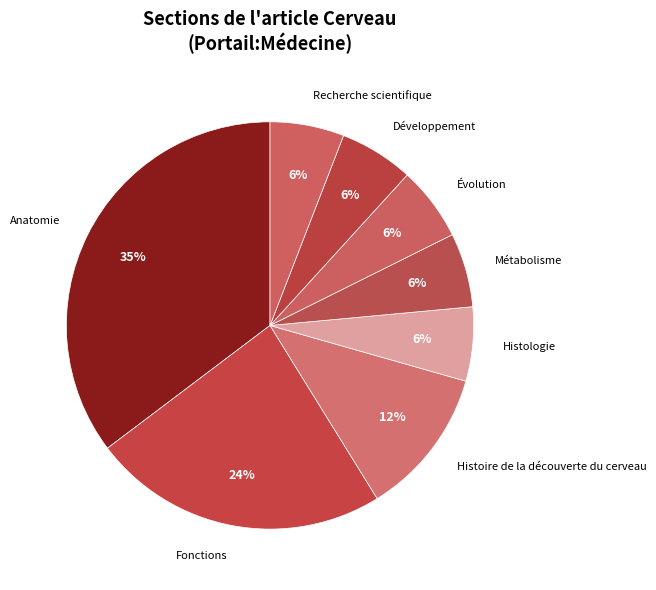

The Anatomie slice represents 53% of the pie. True or false?

False